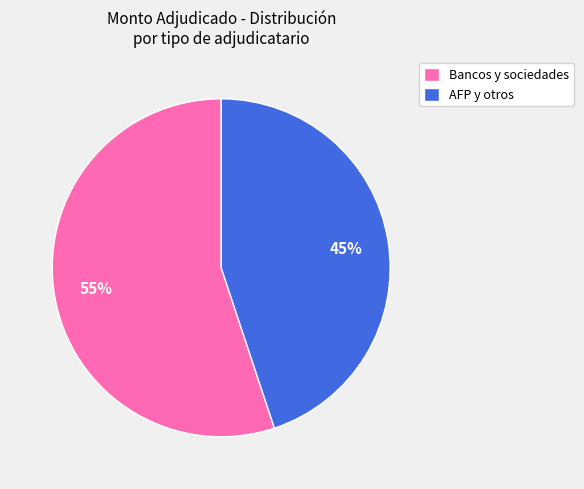

Which category has the biggest portion of the pie?

Bancos y sociedades